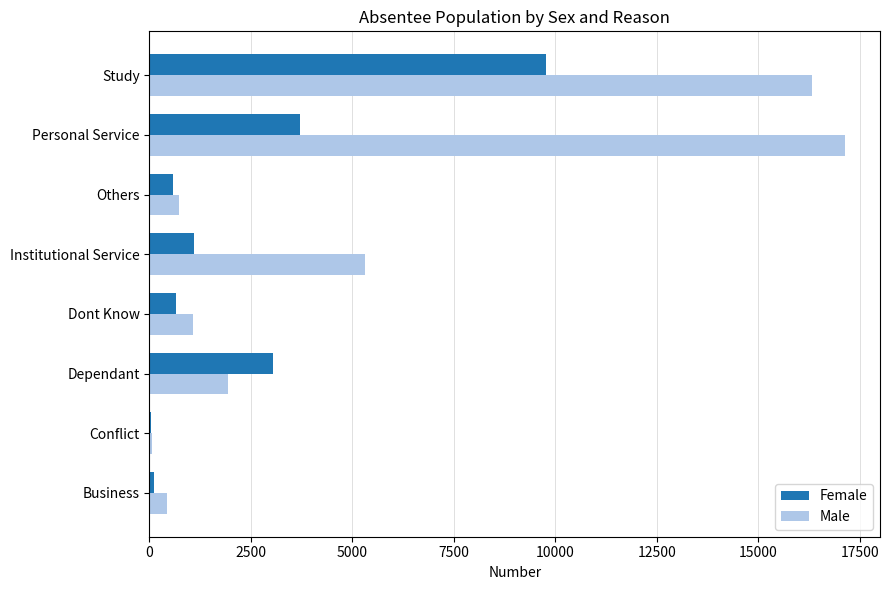

The Male series shows 718 at Others. True or false?

True